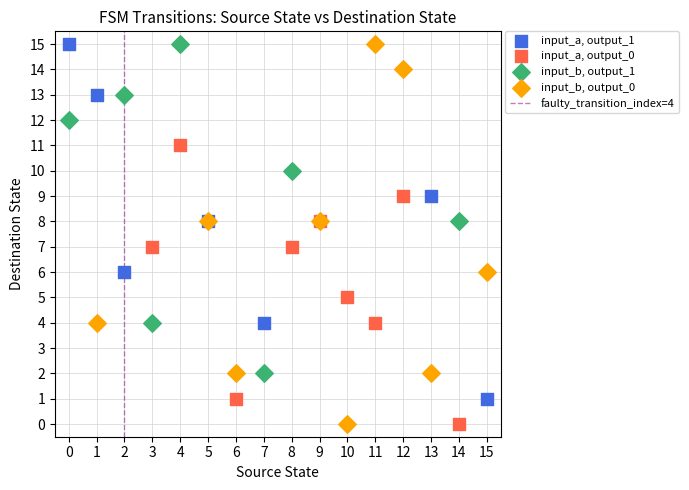

Which series has the widest spread of Y values?

input_b, output_0